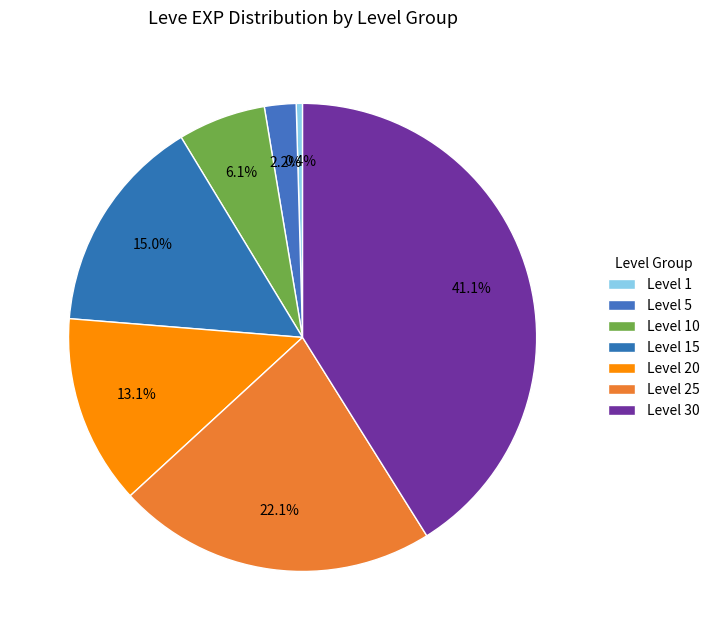

What portion of the pie excludes Level 10?

93.9%